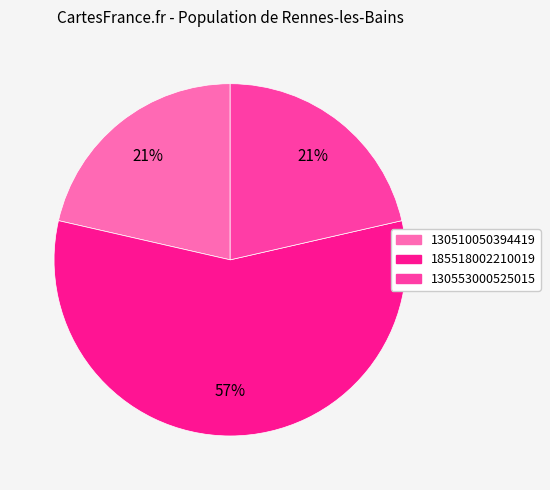

To the nearest percent, what is the difference between the largest and smallest slice percentages?

36%